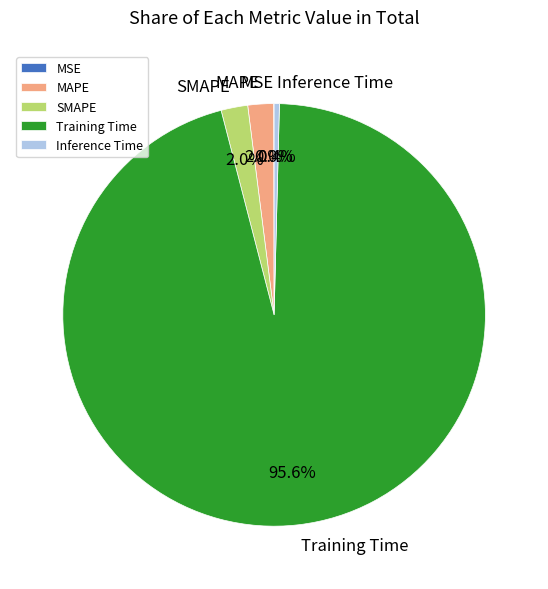

Between Inference Time and MAPE, which is larger?

MAPE